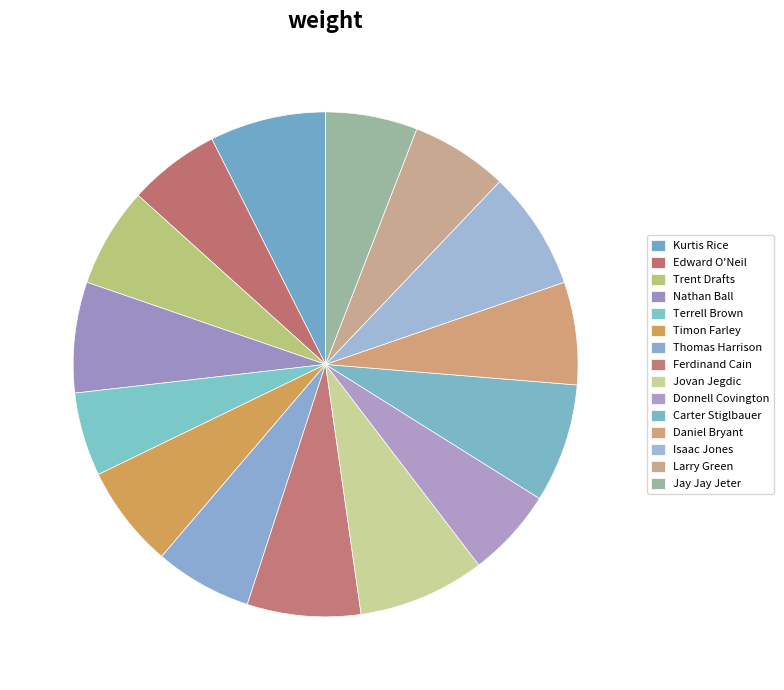

Is it true that Ferdinand Cain is 7% of the pie?

True